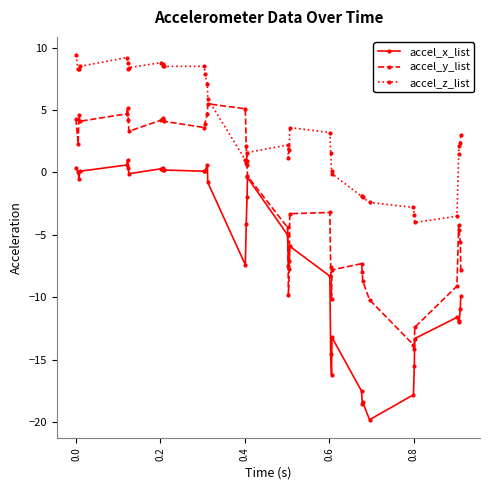

What is the smallest value displayed?

-19.8